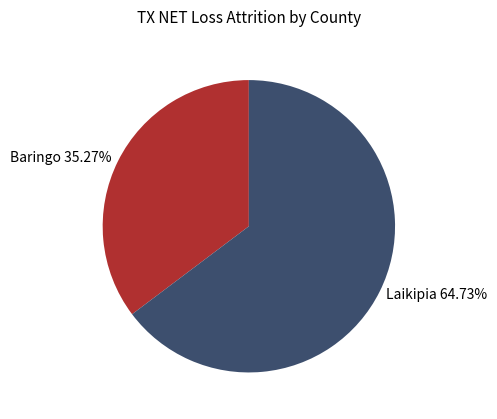

Rank the categories by value from highest to lowest.

Laikipia 64.73%, Baringo 35.27%